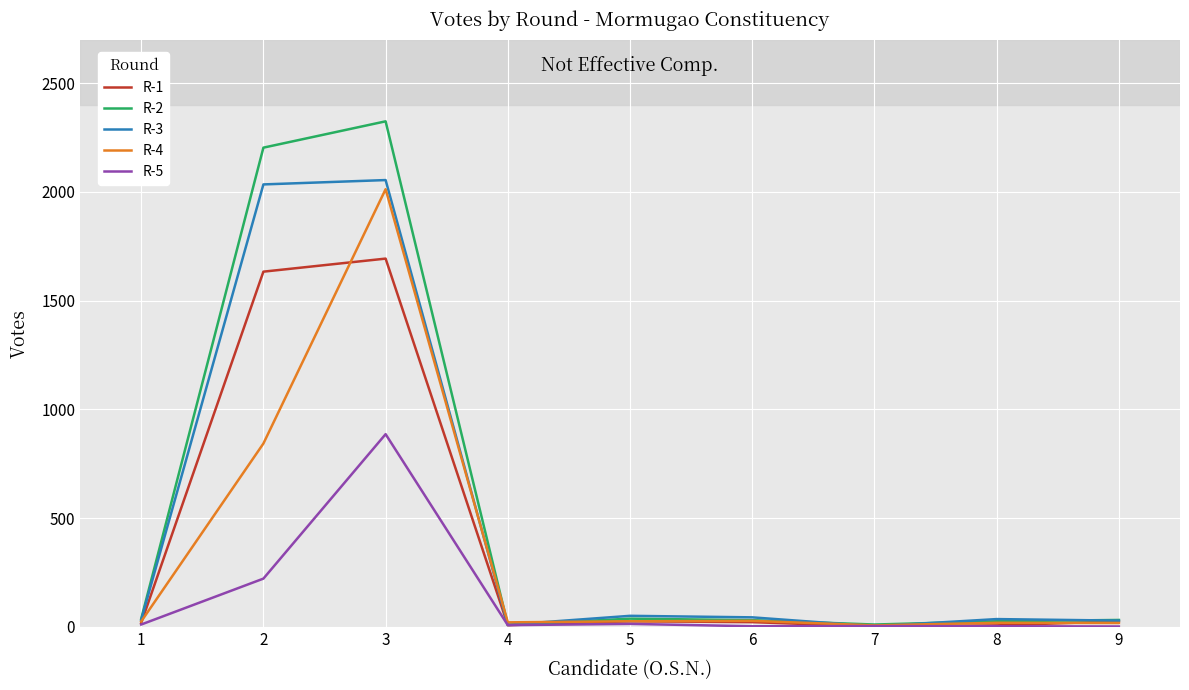

What is the greatest value displayed?

2324